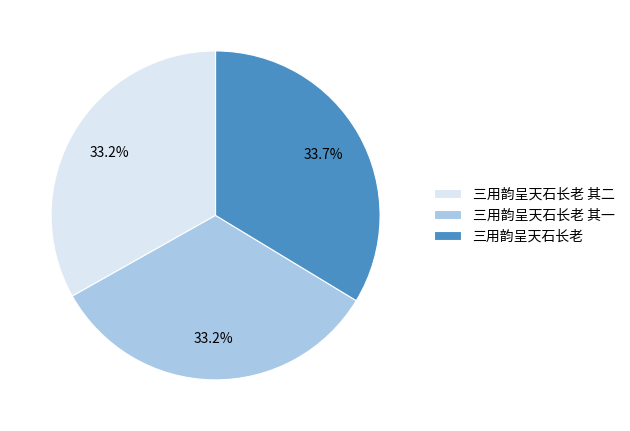

Is there any slice that represents more than half of the pie?

No